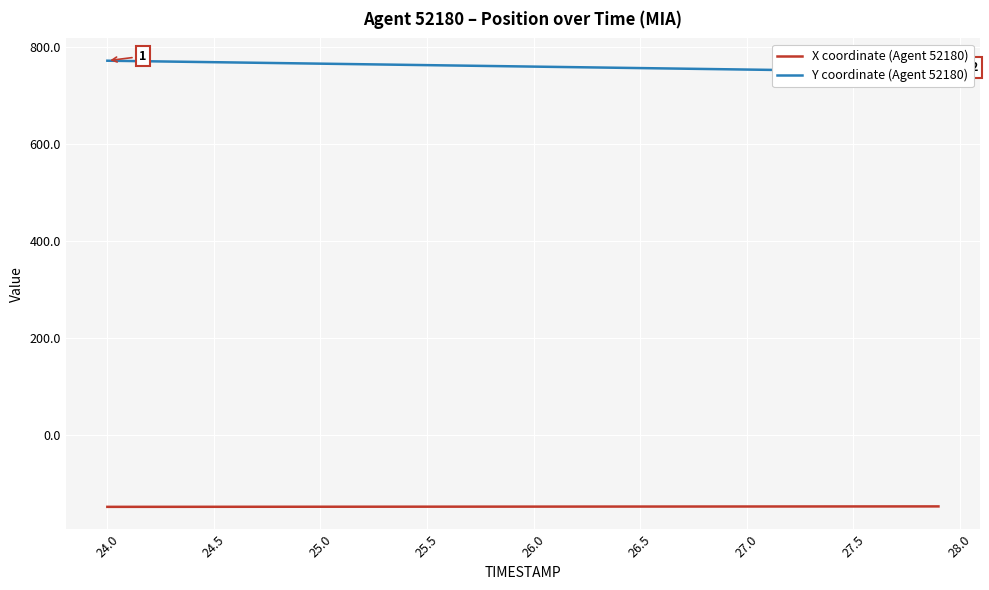

Which series has the widest spread of values?

Y coordinate (Agent 52180)